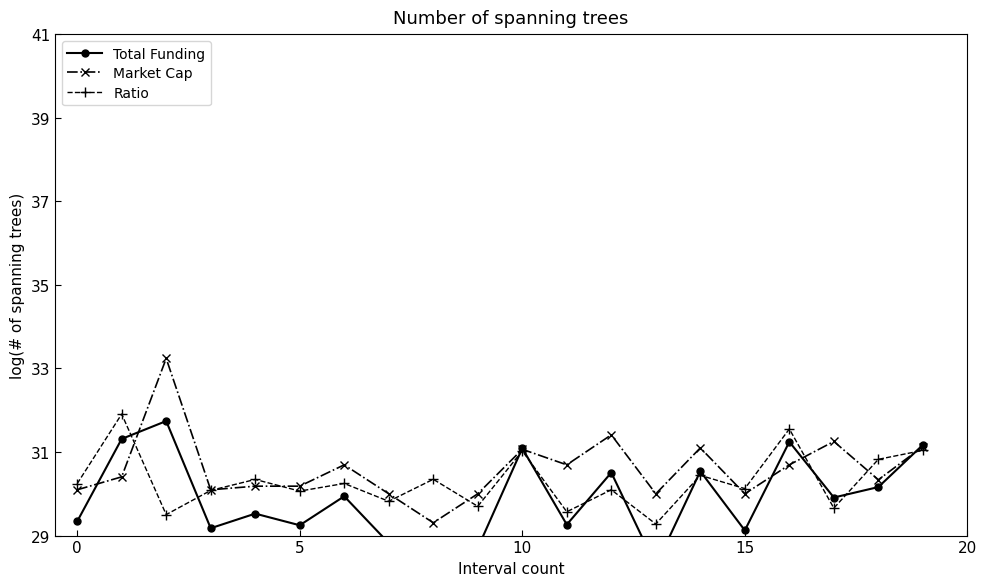

The value of Market Cap at 15 is 30.0. True or false?

True